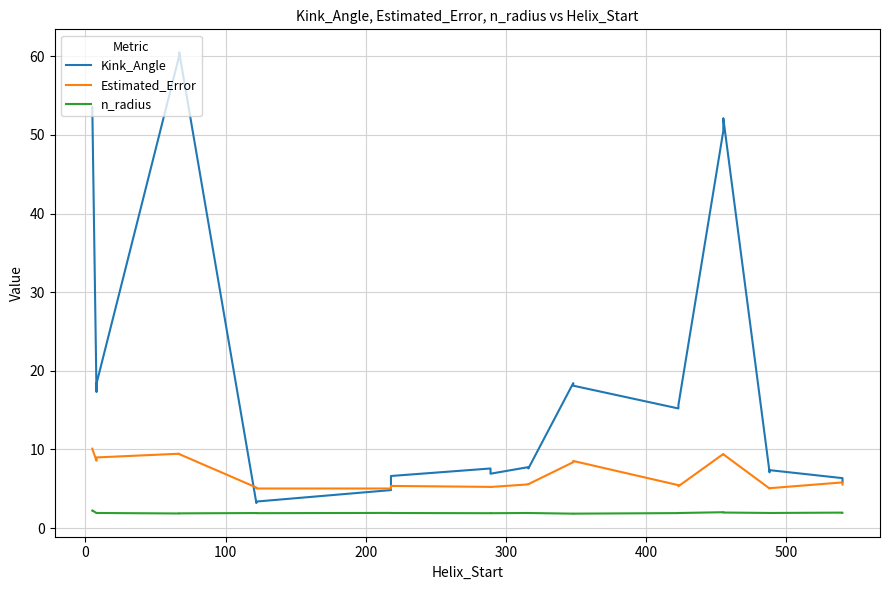

What is the sum of all Kink_Angle values?

507.8